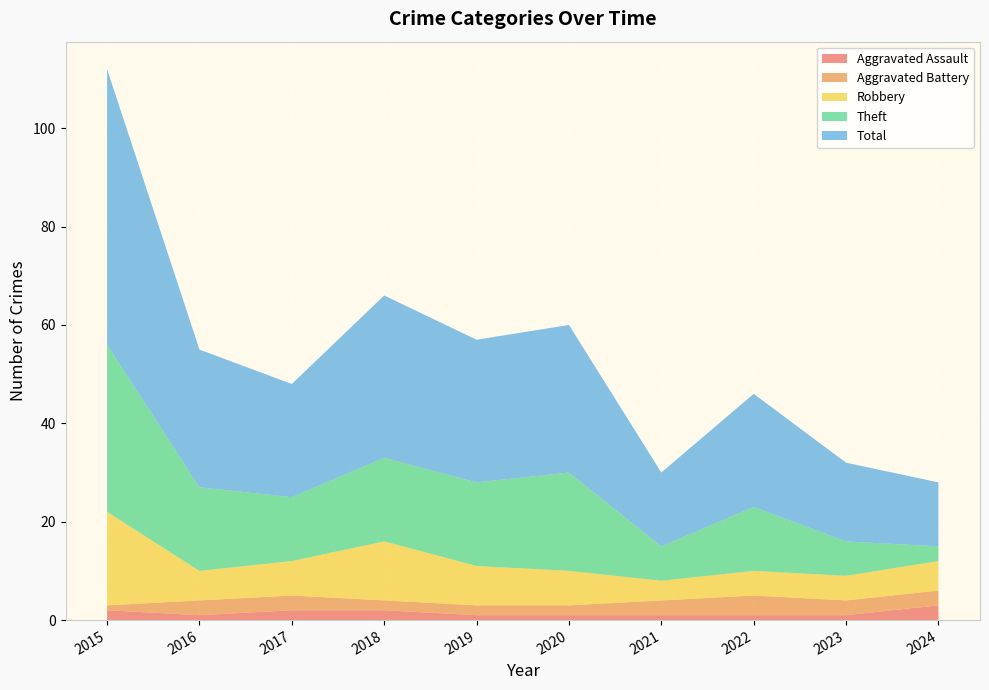

Reading left to right, extract all data points from this chart.

Aggravated Assault: 2	1	2	2	1	1	1	1	1	3
Aggravated Battery: 1	3	3	2	2	2	3	4	3	3
Robbery: 19	6	7	12	8	7	4	5	5	6
Theft: 34	17	13	17	17	20	7	13	7	3
Total: 56	28	23	33	29	30	15	23	16	13